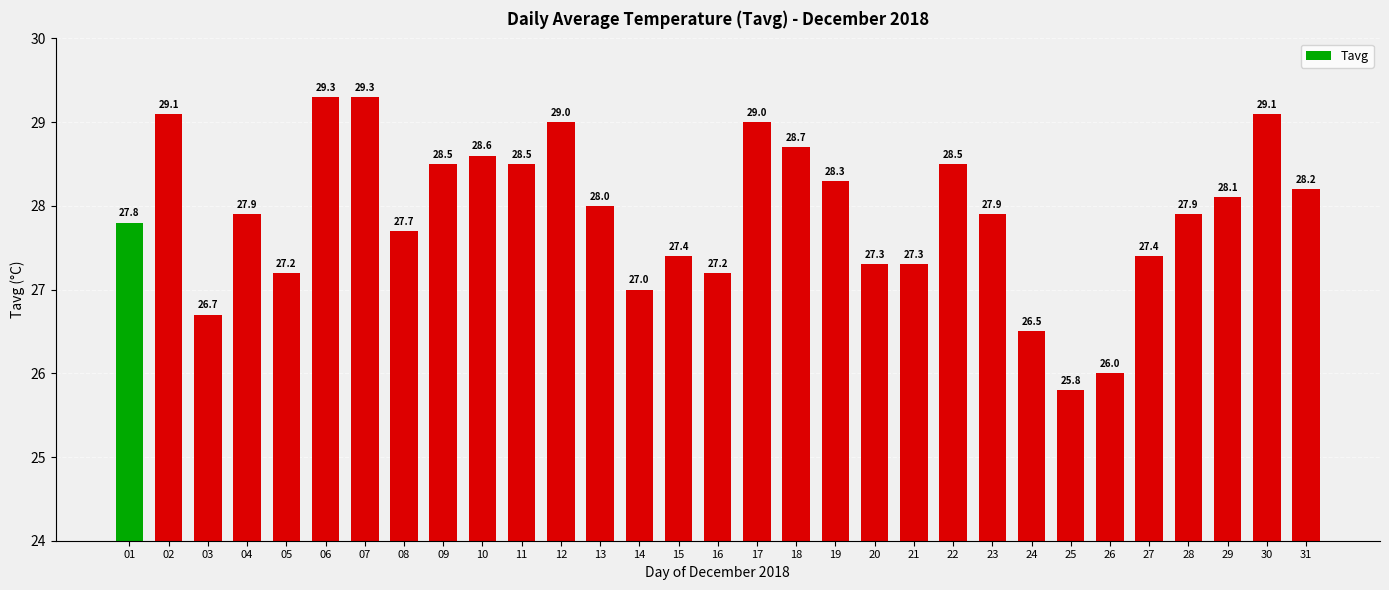

What is the change in value from 07 to 26?

-3.3